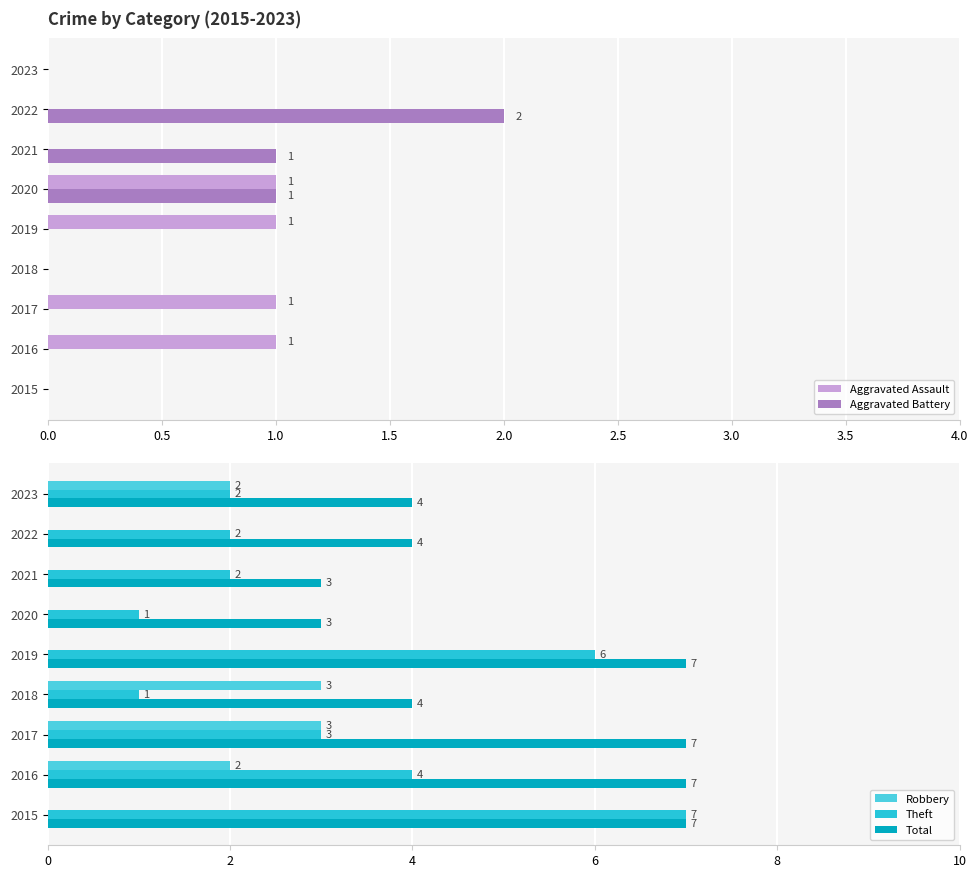

Does the chart contain any negative values?

No